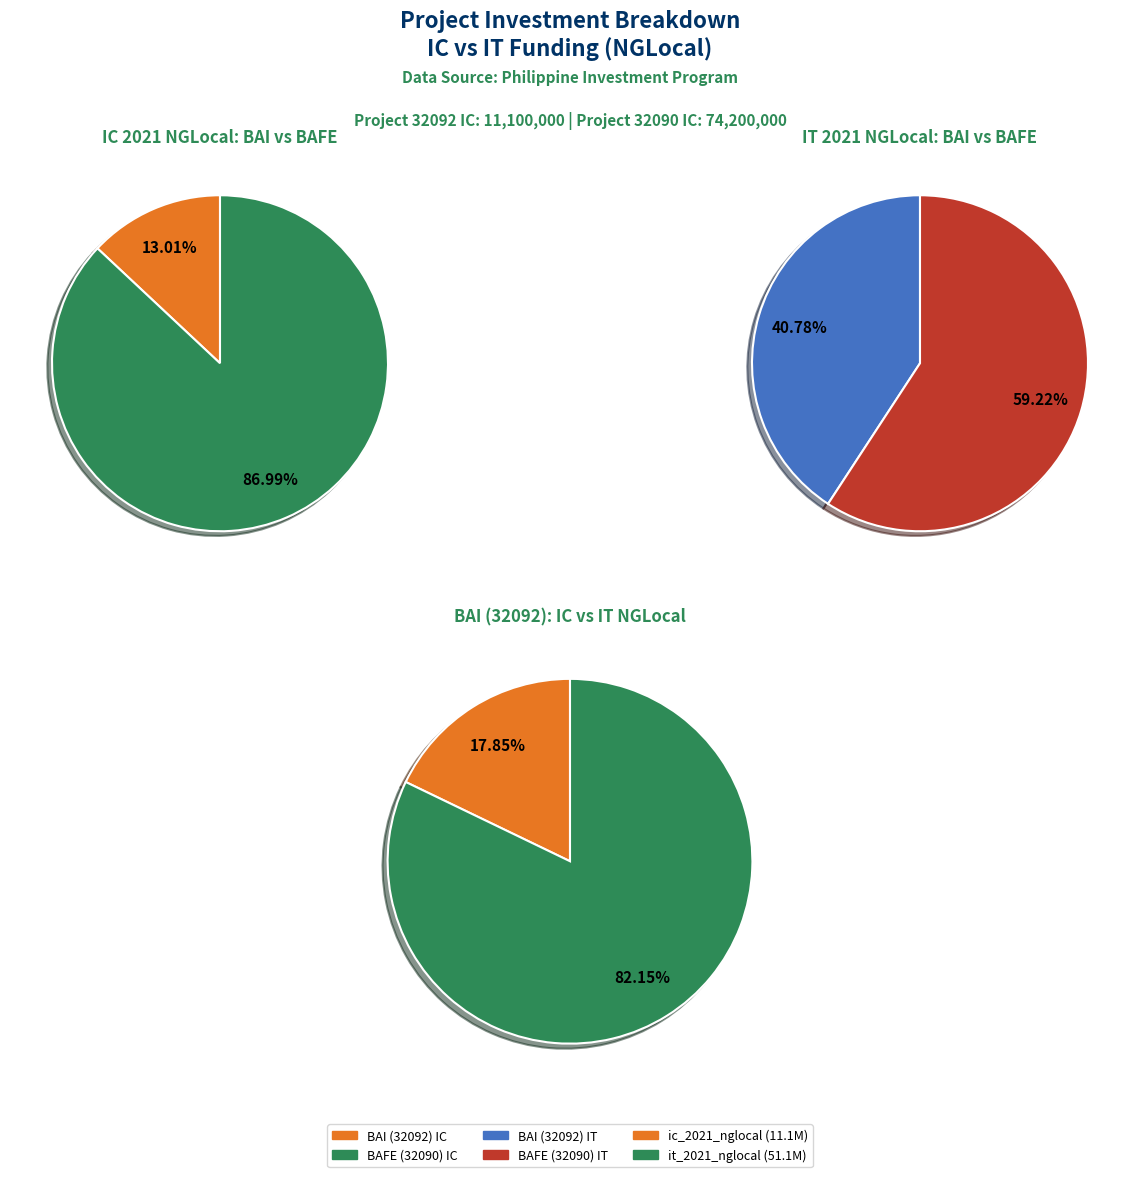

Count the number of slices in the pie.

2